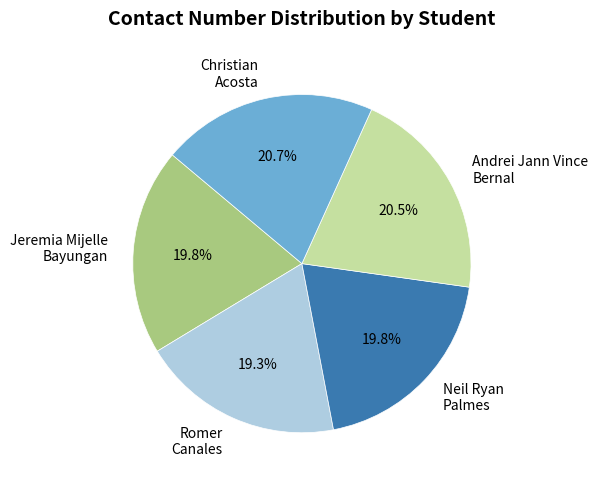

Is Jeremia Mijelle Bayungan the majority of the pie?

No